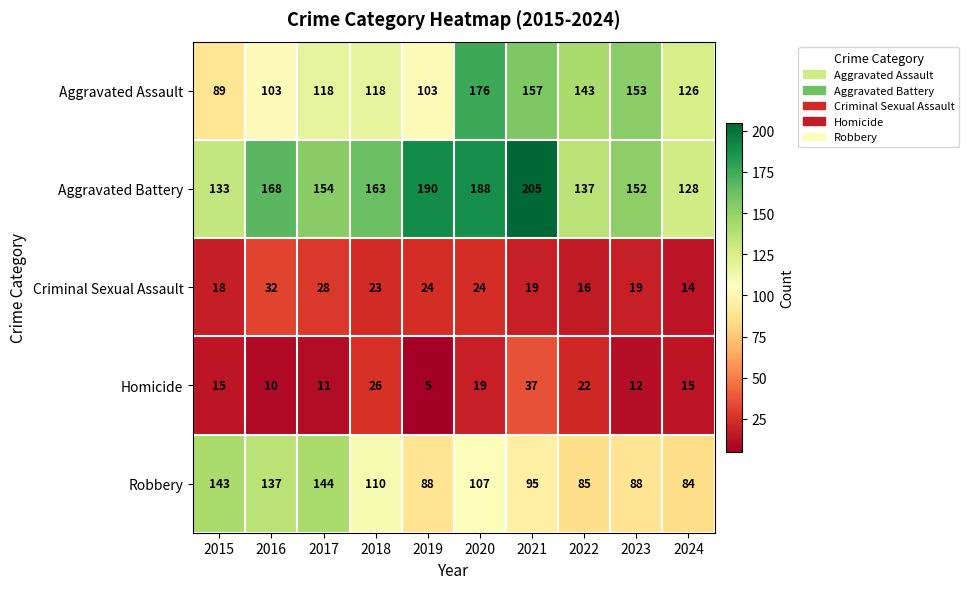

How many series are shown in this chart?

5